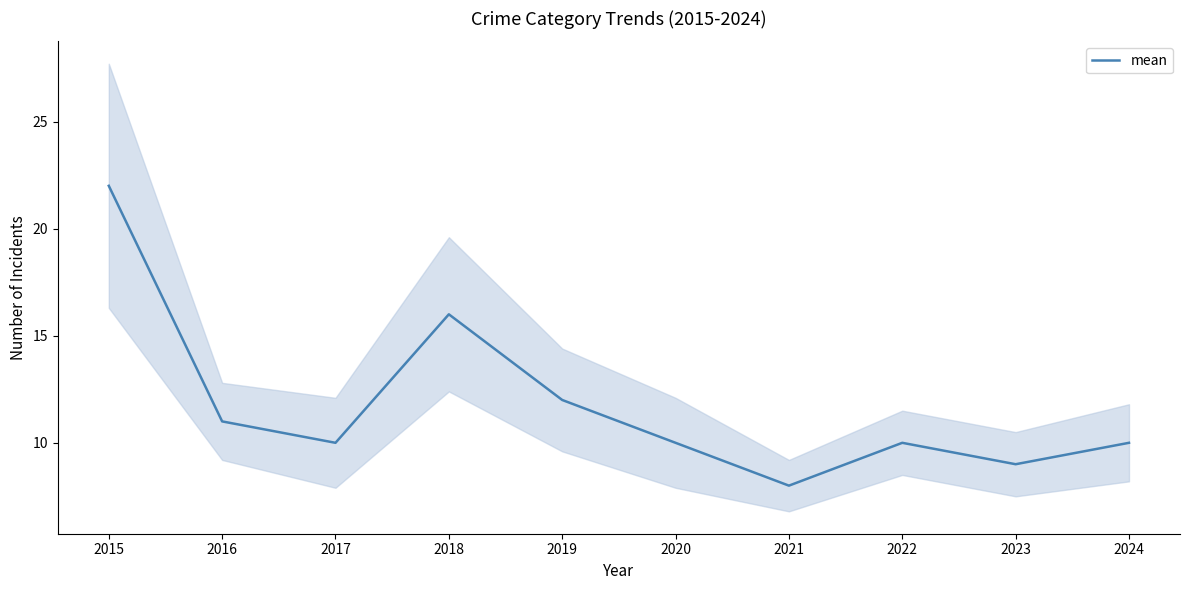

Rank the categories by value from highest to lowest.

2015, 2018, 2019, 2016, 2017, 2020, 2022, 2024, 2023, 2021